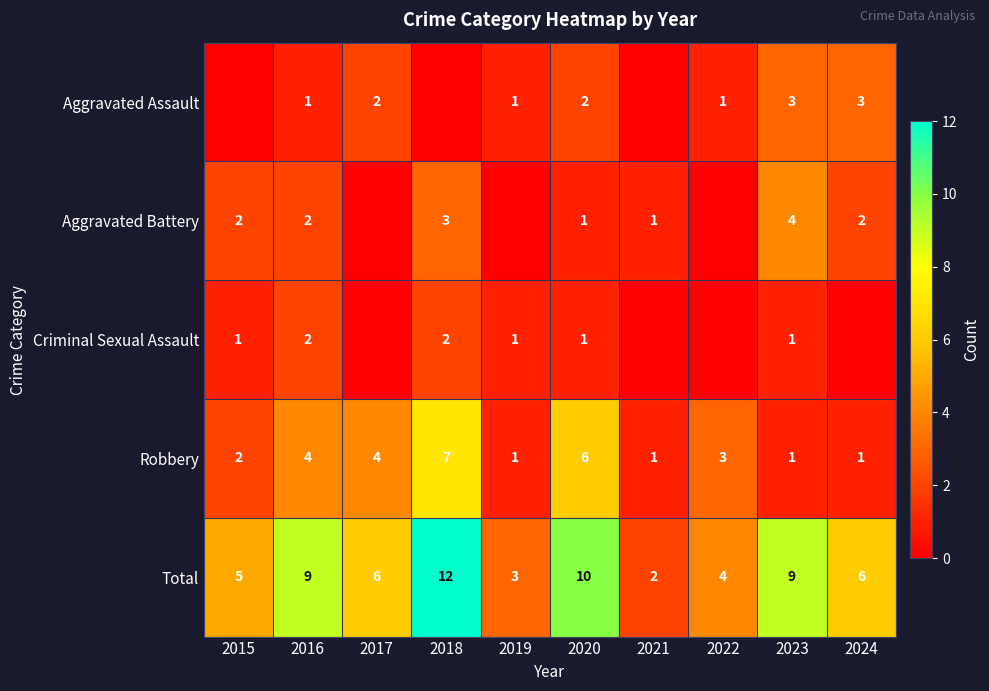

What is the difference between the Robbery values at 2017 and 2024?

3